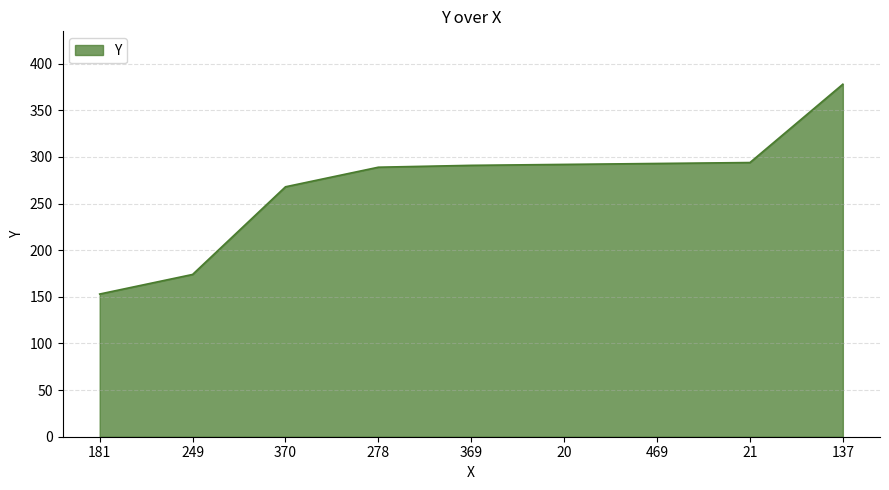

How many series are shown in this chart?

1